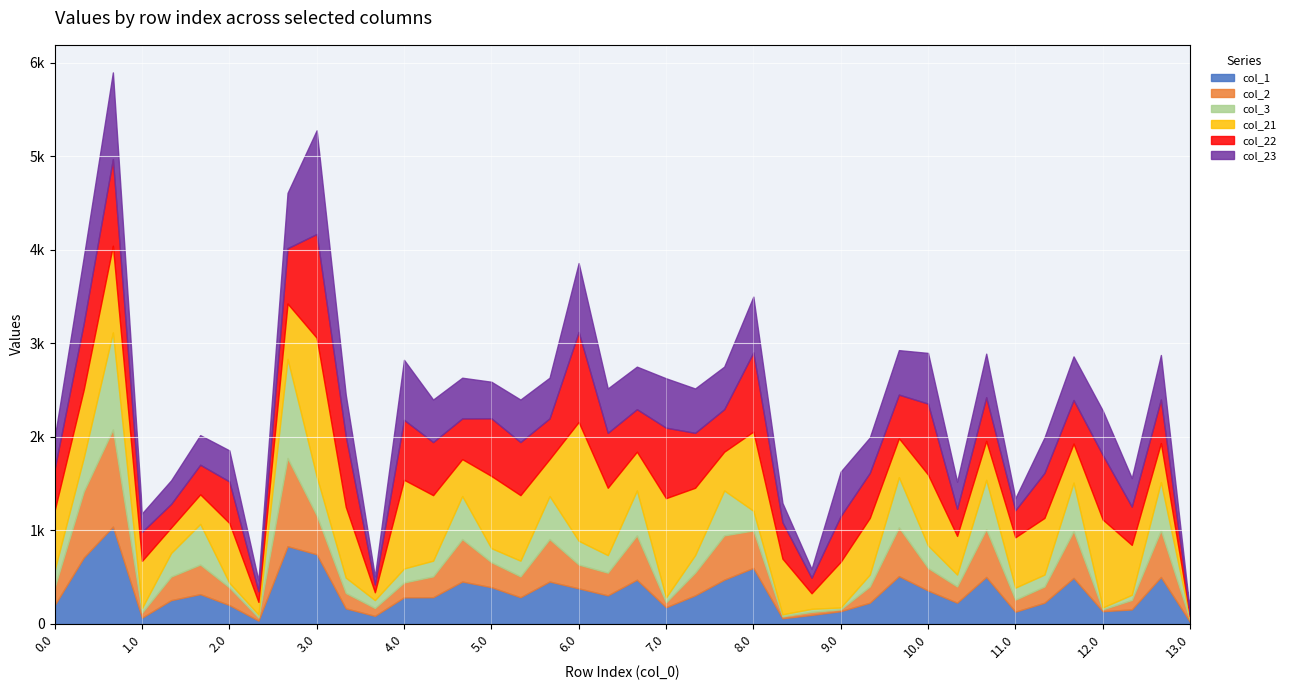

How many interior local valleys does the col_2 series have?

11